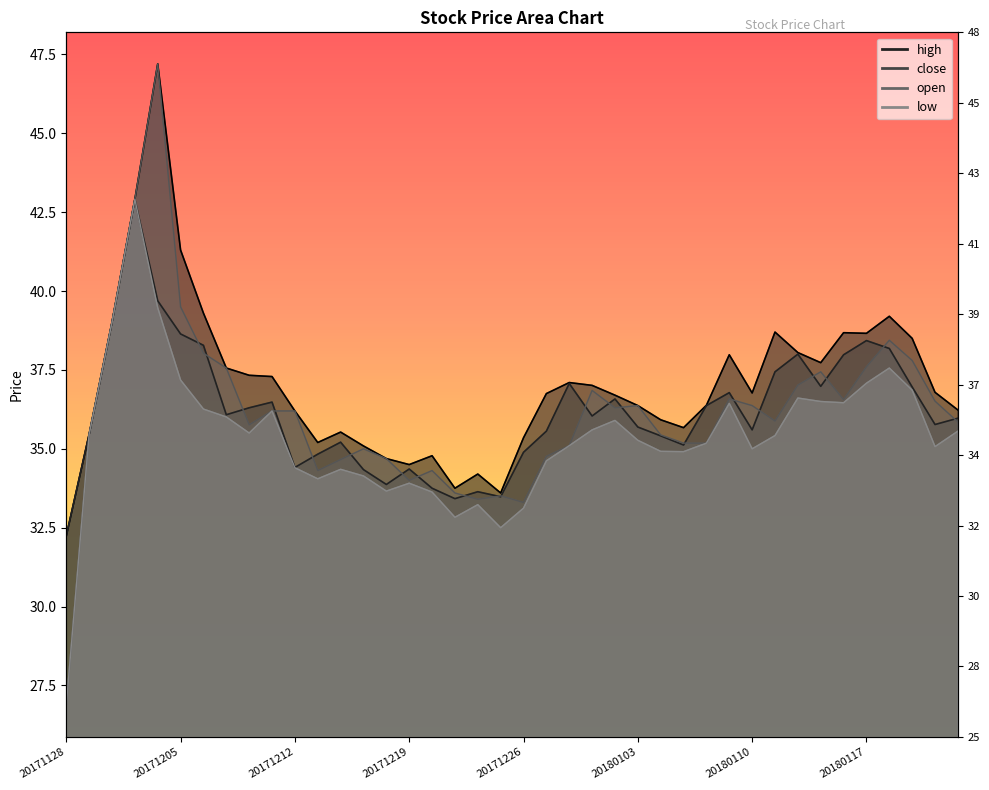

True or false: open has more than 2 points higher than both neighbors.

True